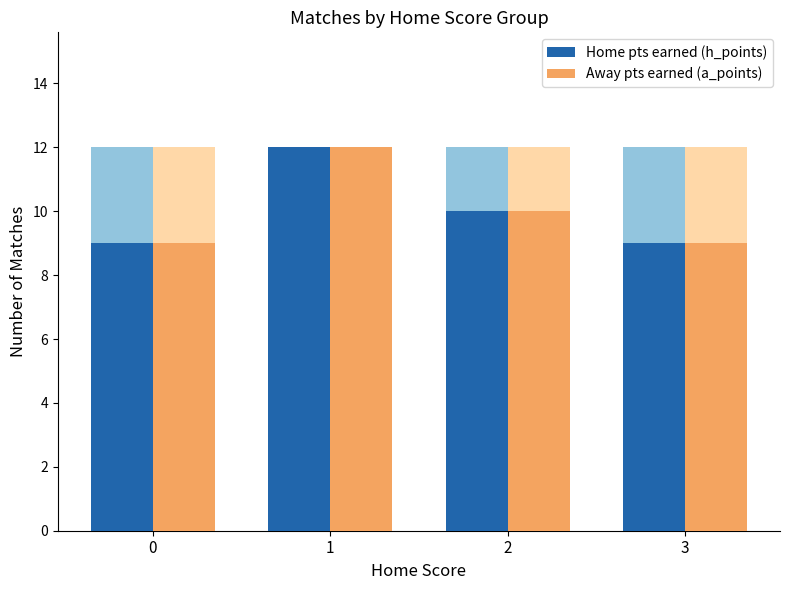

What is the highest value of the Home pts earned (h_points) series?

12